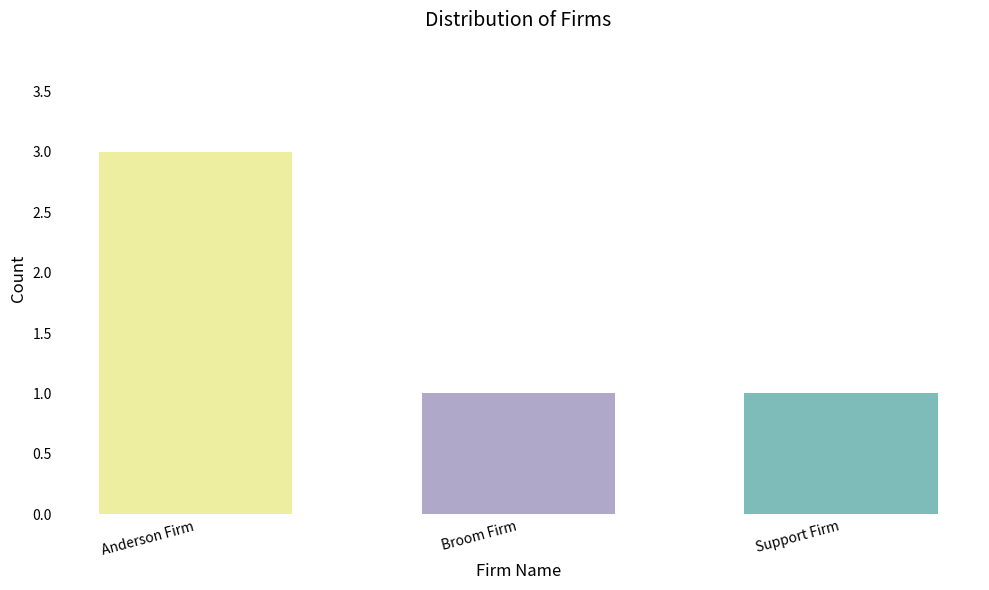

The chart shows a value of 3 at Anderson Firm. True or false?

True